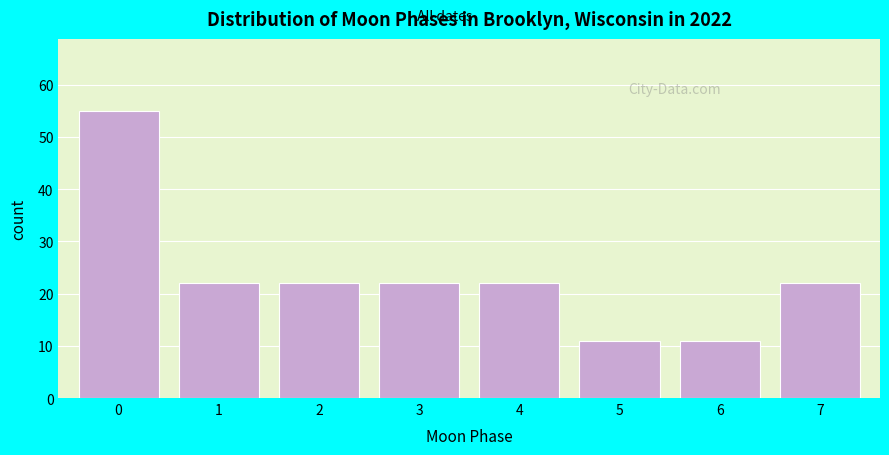

Reading left to right, transcribe all the data shown in this chart.

0=55	1=22	2=22	3=22	4=22	5=11	6=11	7=22